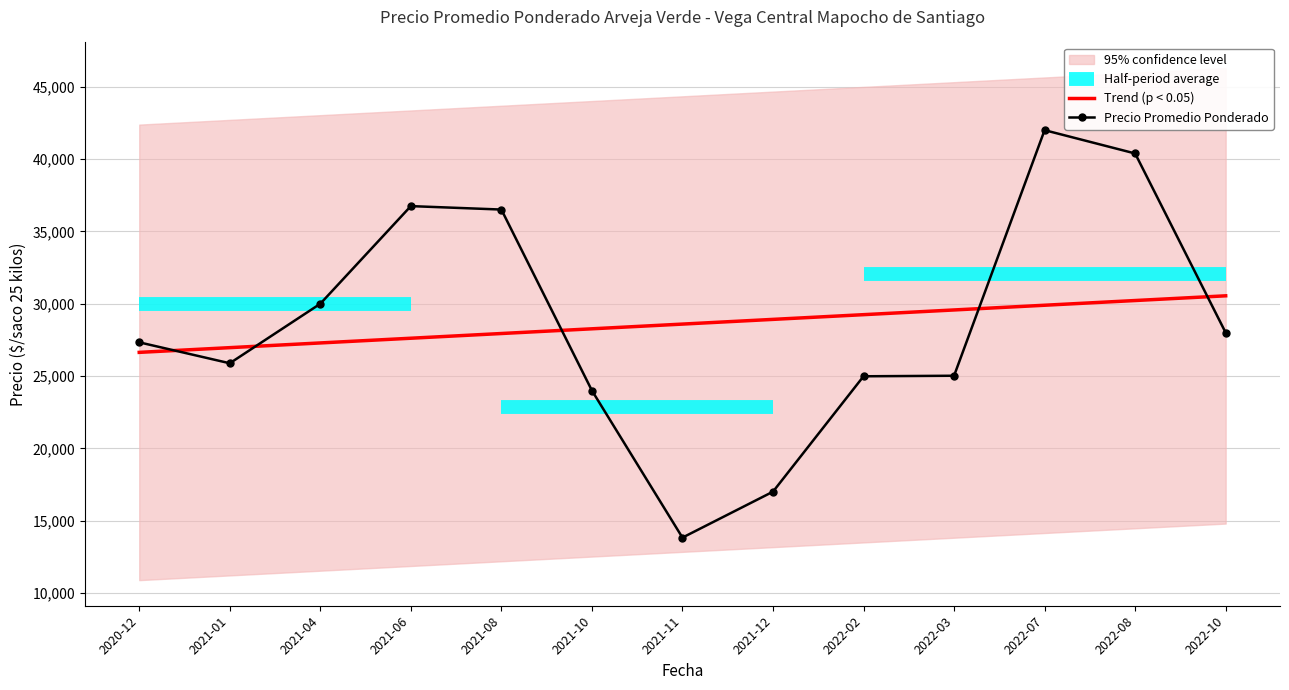

After their last crossing, which series has the higher values: Trend (p < 0.05) or Precio Promedio Ponderado?

Trend (p < 0.05)